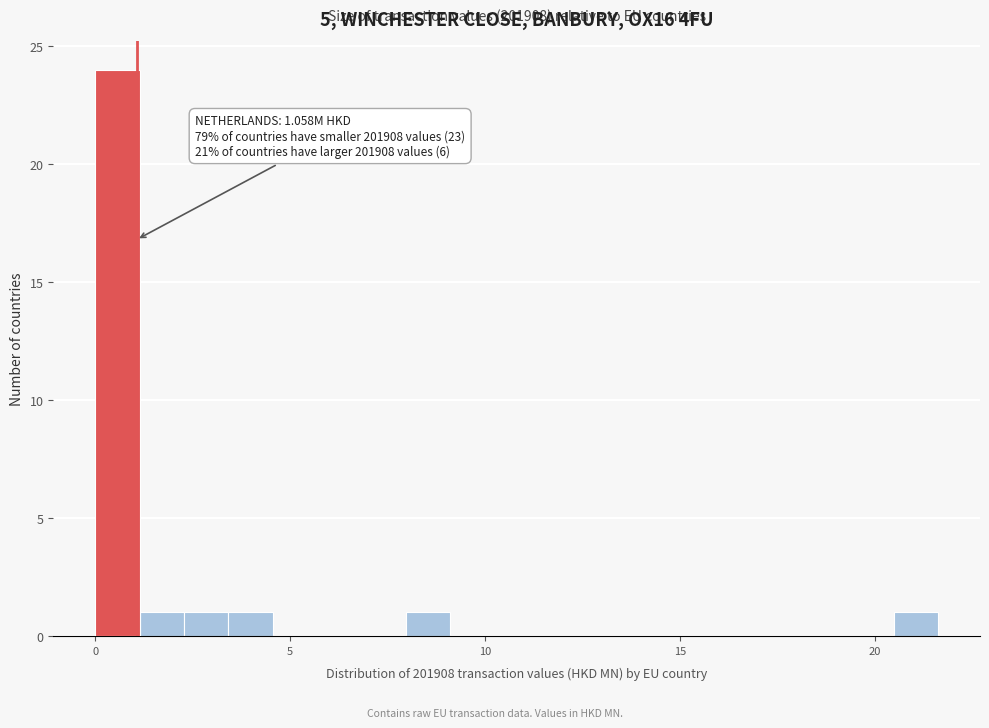

Read against the x-axis, roughly where is the centre of the tallest bar?

0.5